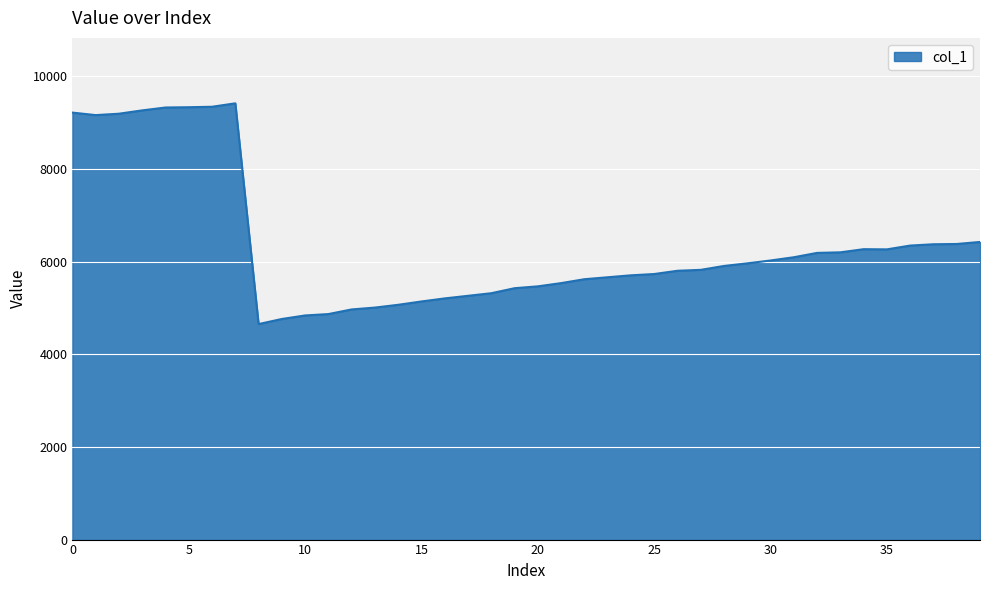

What is the smallest value displayed?

4650